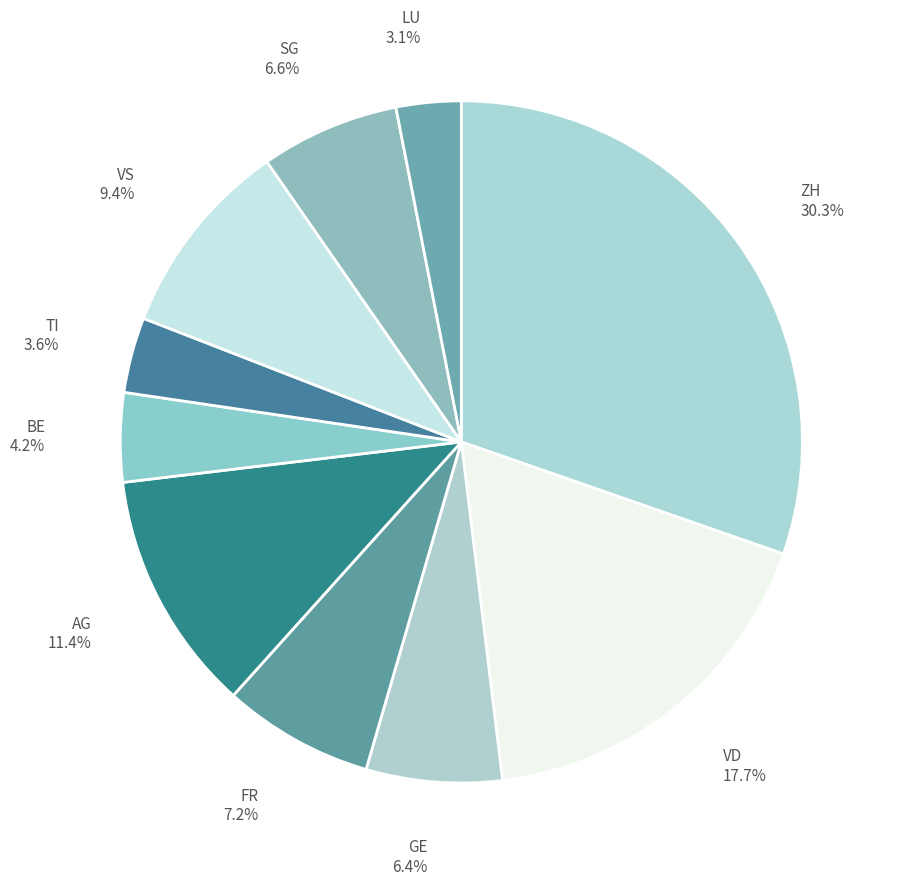

Which slice is the largest?

ZH 30.3%